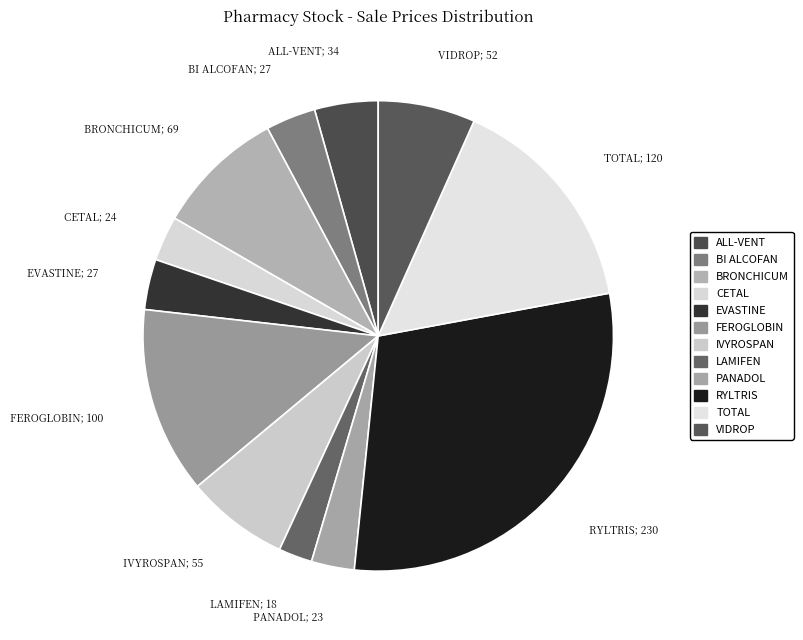

How many slices are in this pie chart?

12